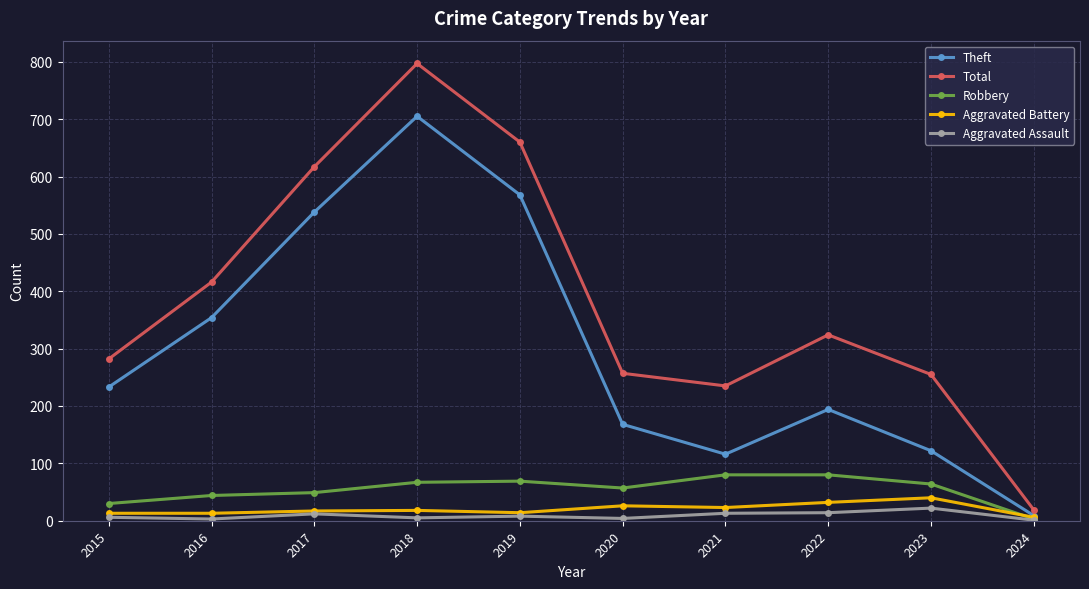

True or false: Total and Robbery cross at least once.

False